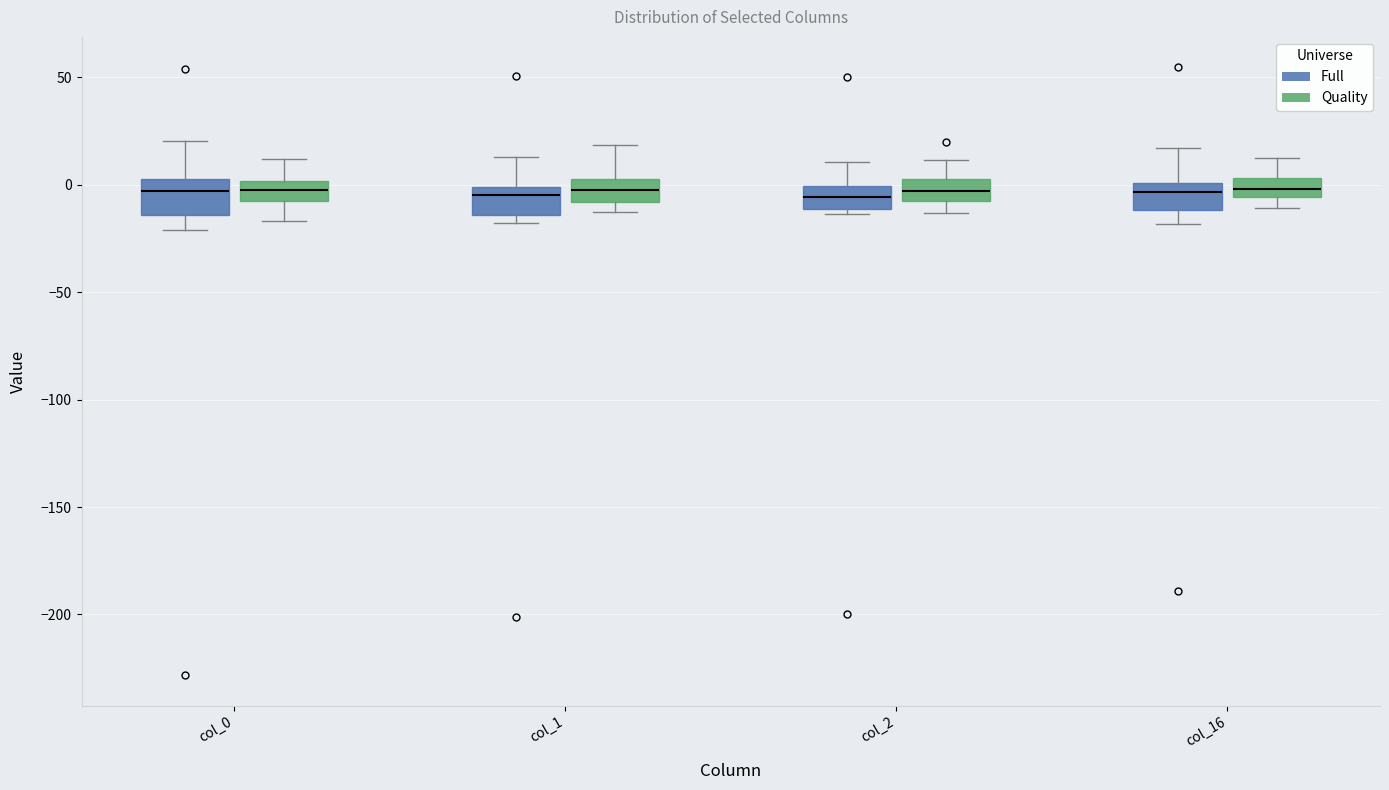

Reading left to right, read every box against the y-axis: the position of its median line, the range the box covers, and the ends of its whiskers. The values are not printed on the chart, so give them approximately, as read against the axis.

col_0 (Full): median -5, box -15 to 5, whiskers -20 to 20
col_0 (Quality): median -5, box -10 to 0, whiskers -15 to 10
col_1 (Full): median -5, box -15 to 0, whiskers -20 to 15
col_1 (Quality): median 0, box -10 to 5, whiskers -15 to 20
col_2 (Full): median -5, box -10 to 0, whiskers -15 to 10
col_2 (Quality): median -5 (inside the box), box -5 to 5, whiskers -15 to 10
col_16 (Full): median -5, box -10 to 0, whiskers -20 to 15
col_16 (Quality): median 0, box -5 to 5, whiskers -10 to 10